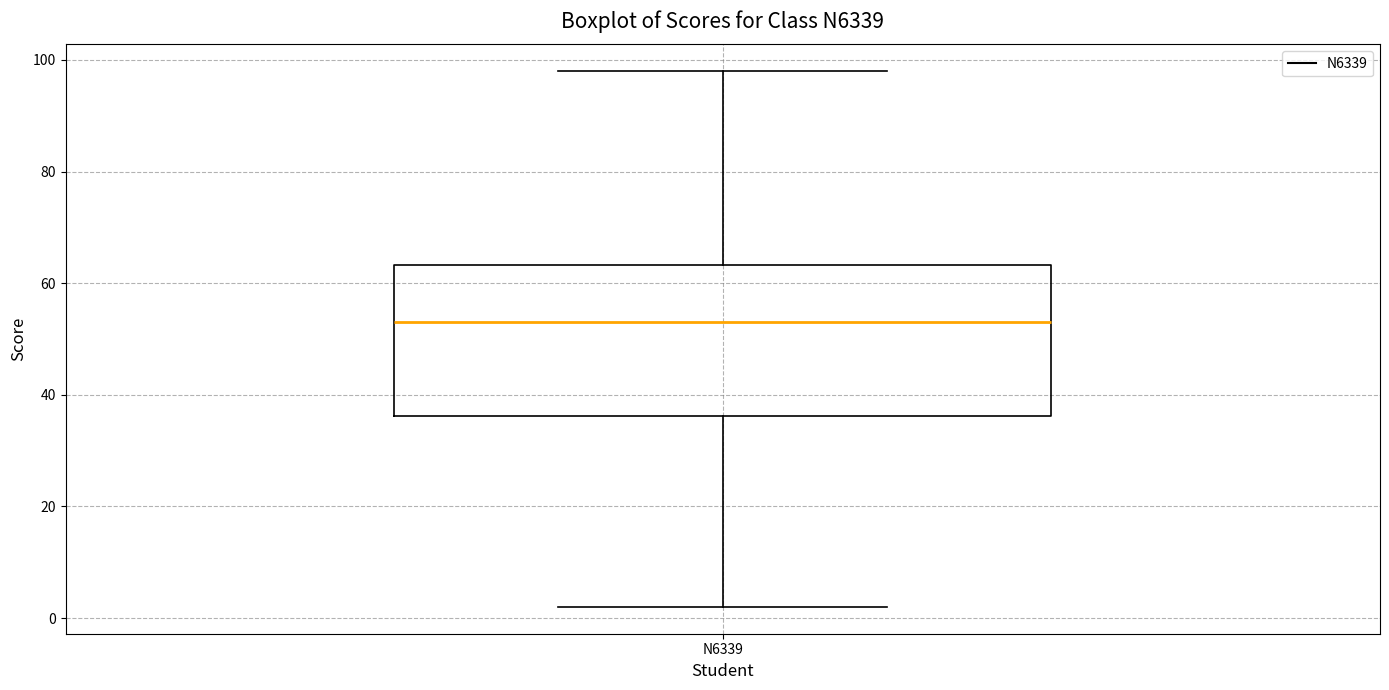

Where does the median line of the box for N6339 sit on the y-axis? The values are not printed on the chart, so give them approximately, as read against the axis.

54